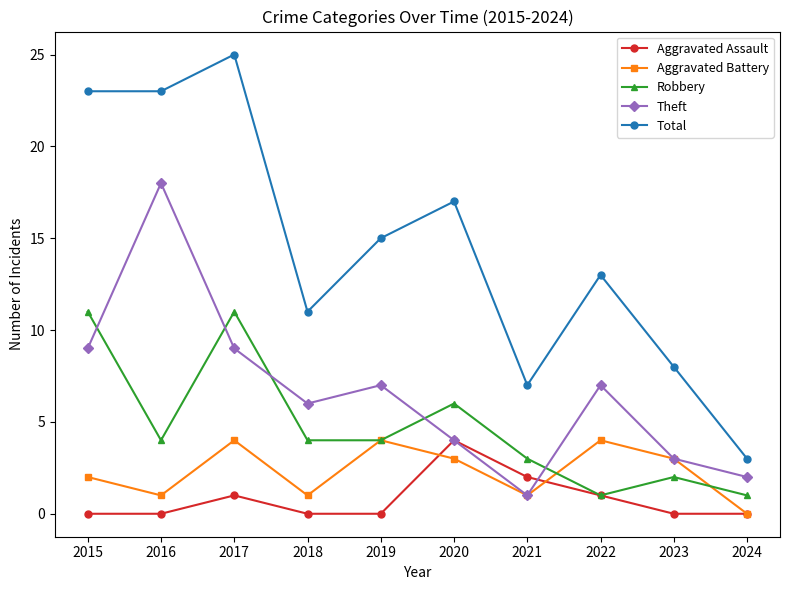

At which label does Total first exceed 15?

2015